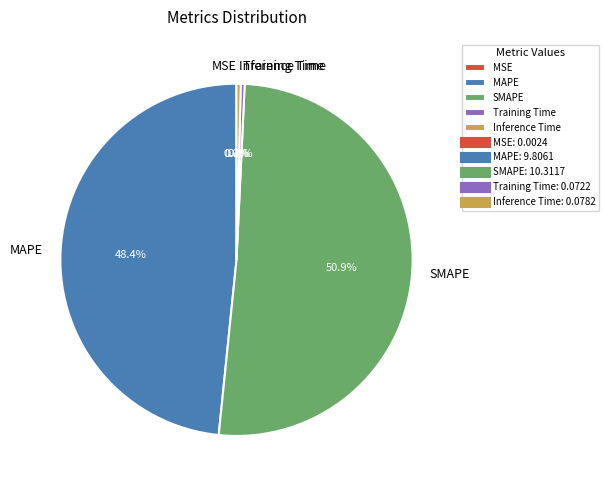

To the nearest percent, what is the average slice percentage?

20%